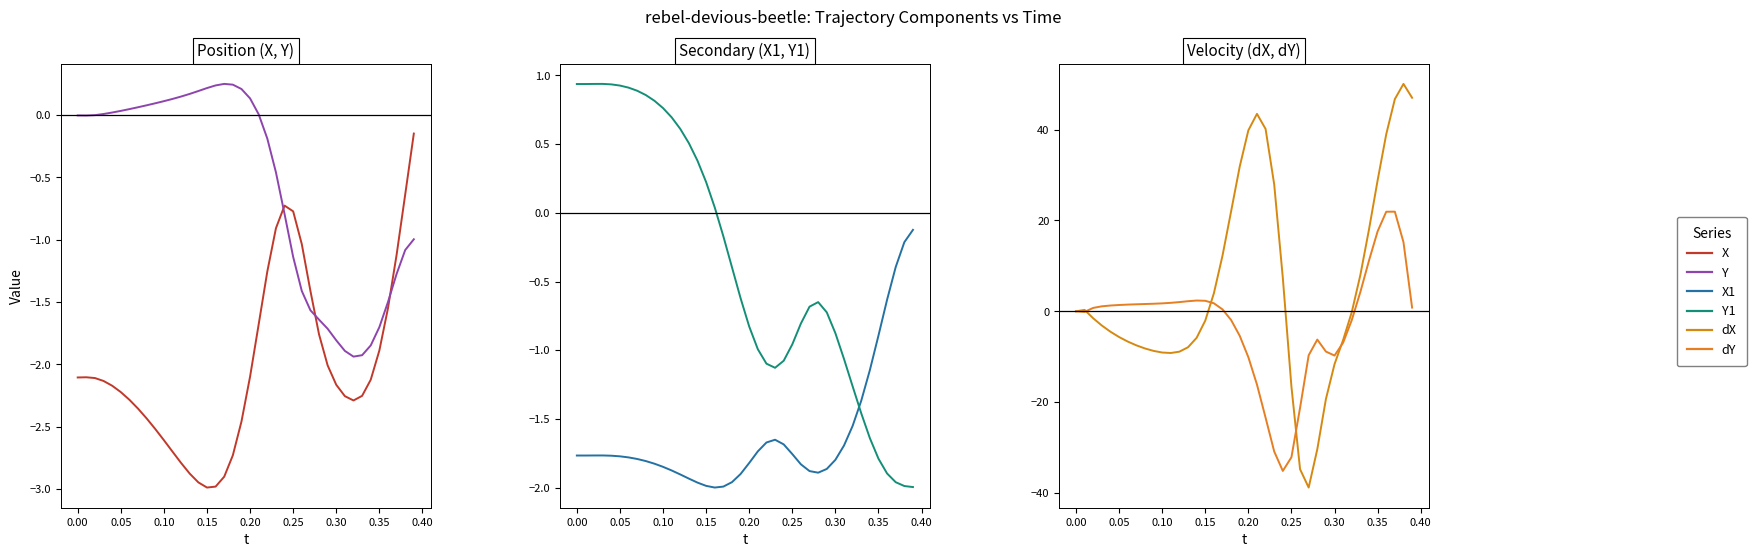

What is the difference between the second highest and minimum values in the X1 series?

1.8